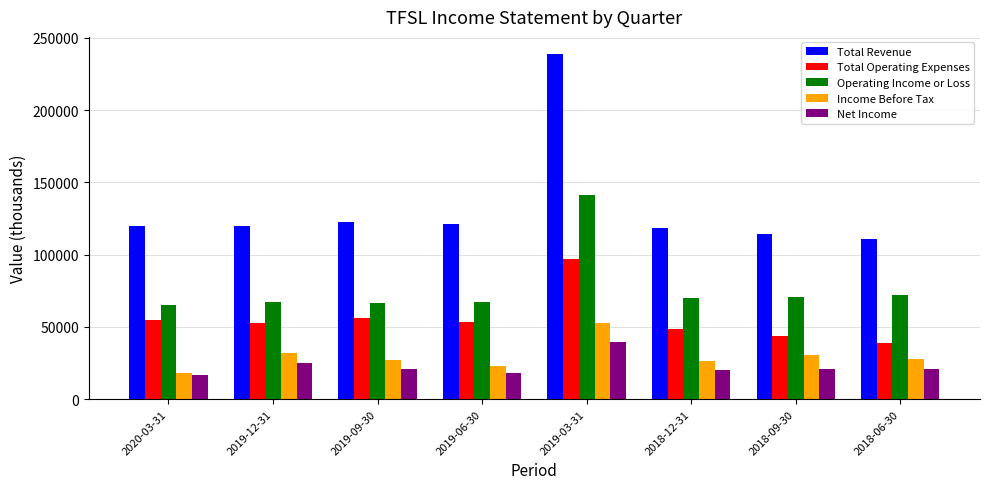

What is the sum of all Income Before Tax values?

237200